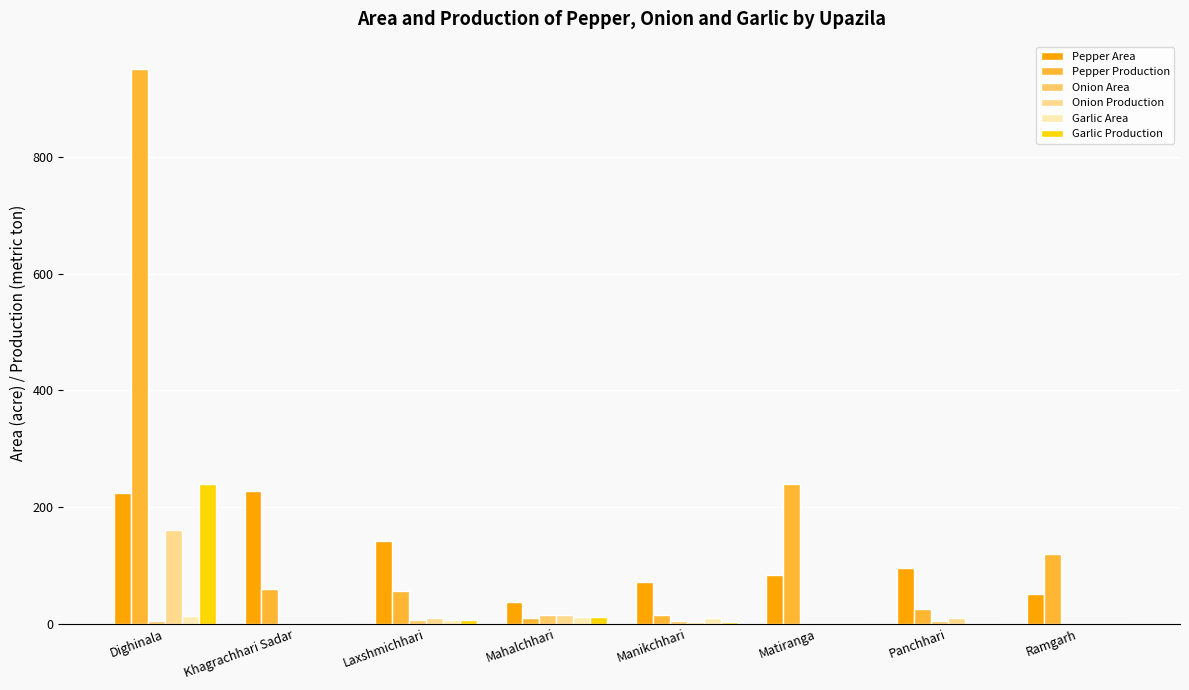

The value of Onion Production at Panchhari is 9. True or false?

True